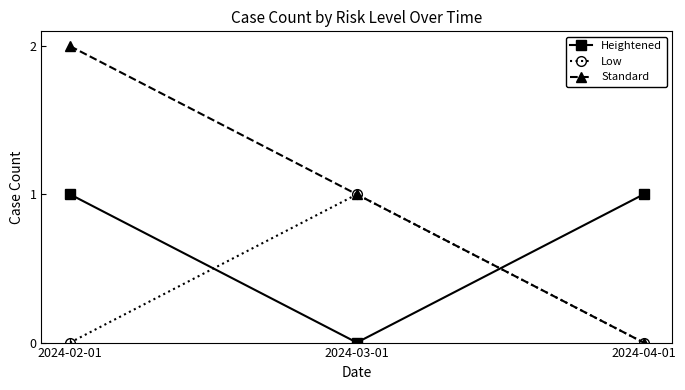

True or false: Standard has a value of 4 at 2024-02-01.

False